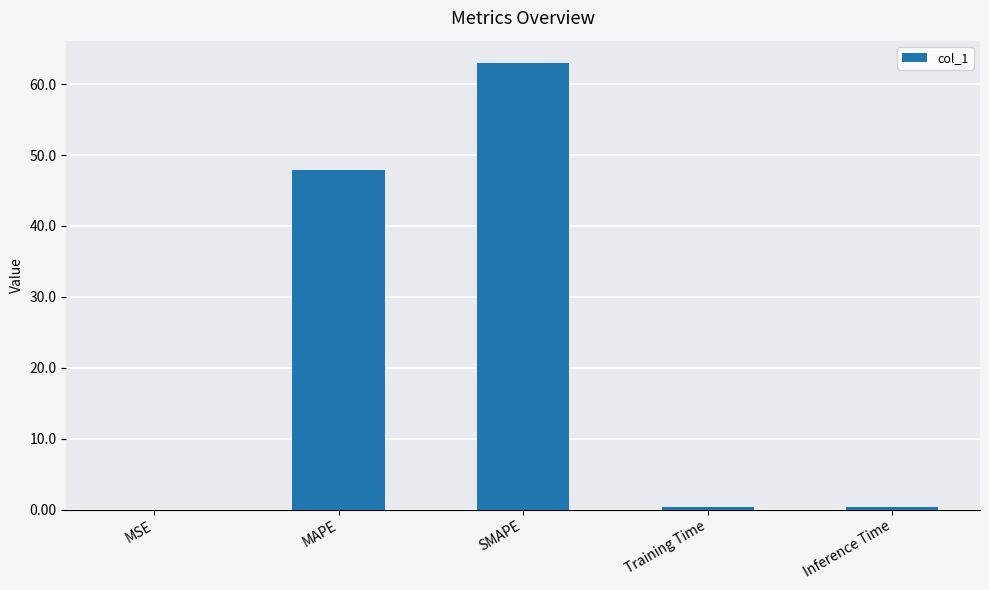

What is the sum of all values?

111.6